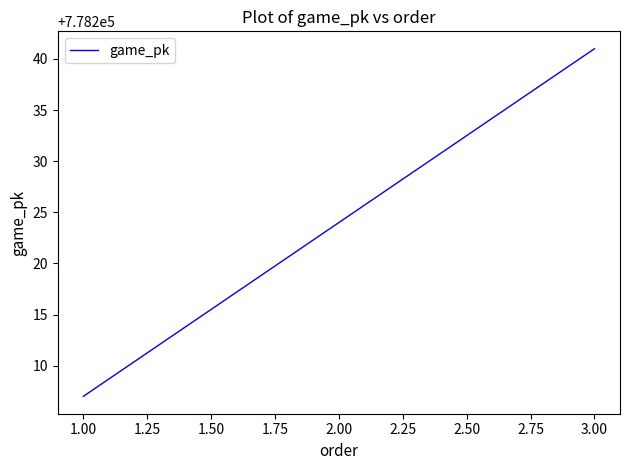

At which category does the chart reach its peak across all series?

3.00